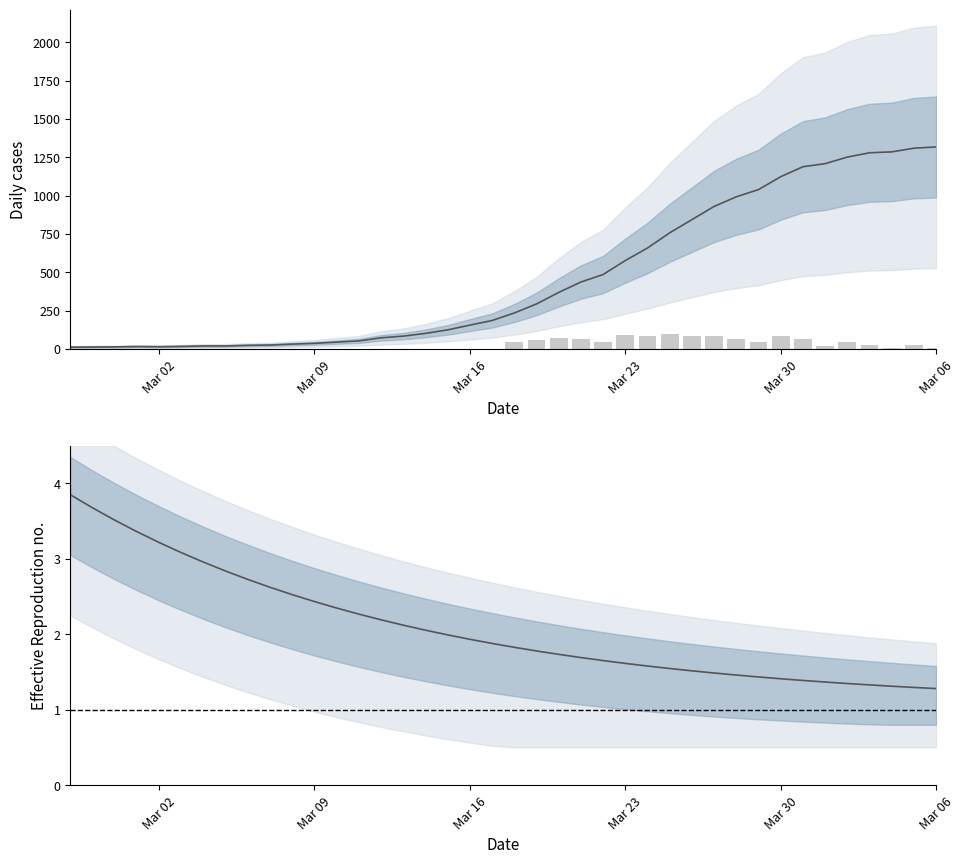

What is the change in value from 2020-03-27 to 2020-03-30?

+194